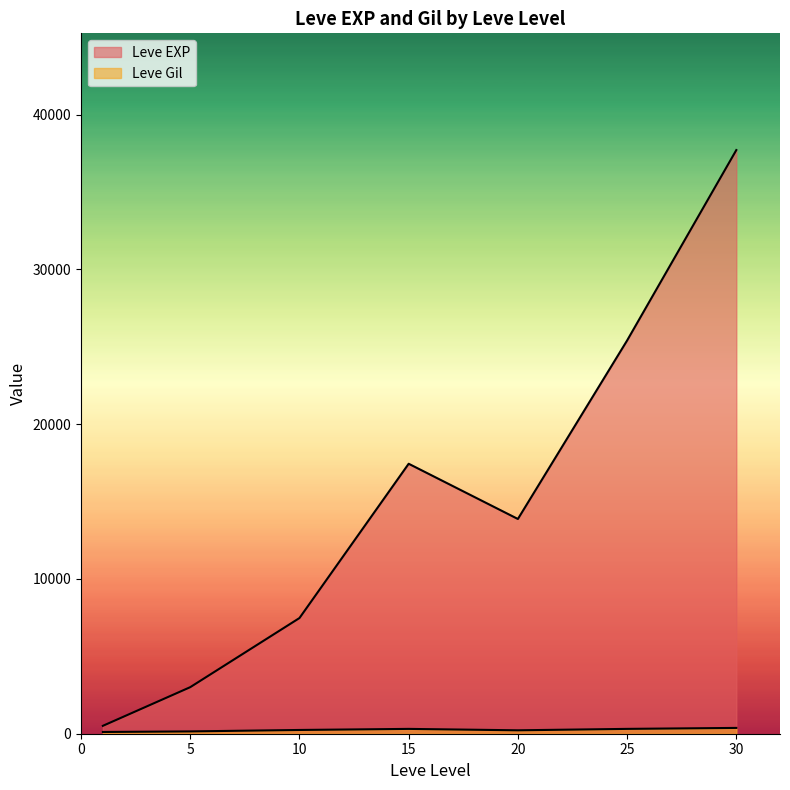

How many lines are shown in the chart?

2